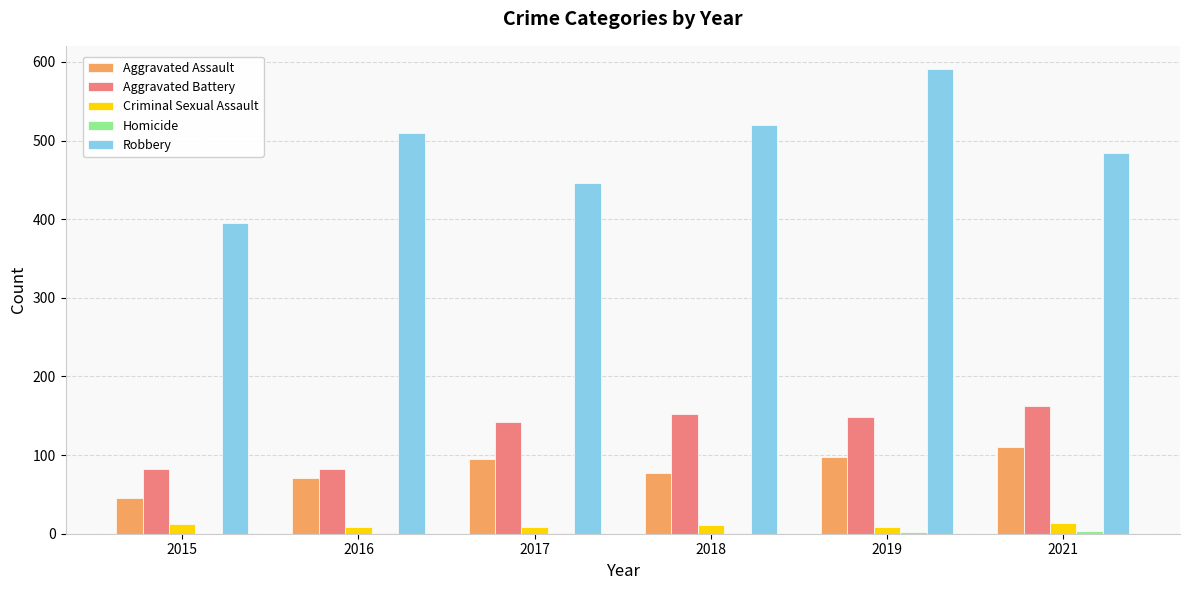

At which category is the sum across all series the highest?

2019